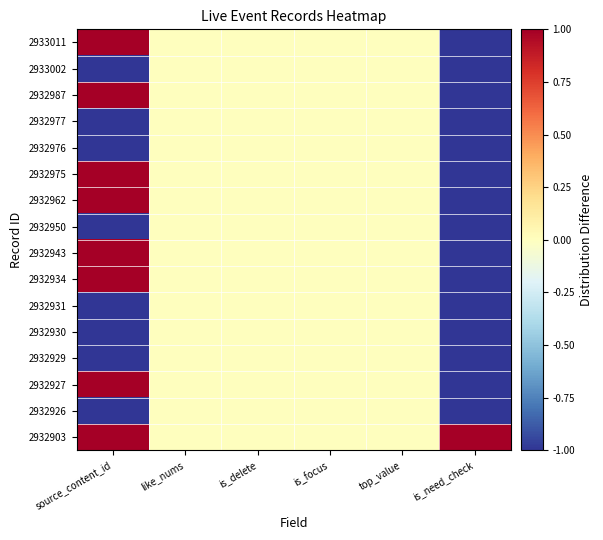

Reading left to right, transcribe all the data shown in this chart.

2933011: source_content_id=1.0	like_nums=0.0	is_delete=0.0	is_focus=0.0	top_value=0.0	is_need_check=-1.0
2933002: source_content_id=-1.0	like_nums=0.0	is_delete=0.0	is_focus=0.0	top_value=0.0	is_need_check=-1.0
2932987: source_content_id=1.0	like_nums=0.0	is_delete=0.0	is_focus=0.0	top_value=0.0	is_need_check=-1.0
2932977: source_content_id=-1.0	like_nums=0.0	is_delete=0.0	is_focus=0.0	top_value=0.0	is_need_check=-1.0
2932976: source_content_id=-1.0	like_nums=0.0	is_delete=0.0	is_focus=0.0	top_value=0.0	is_need_check=-1.0
2932975: source_content_id=1.0	like_nums=0.0	is_delete=0.0	is_focus=0.0	top_value=0.0	is_need_check=-1.0
2932962: source_content_id=1.0	like_nums=0.0	is_delete=0.0	is_focus=0.0	top_value=0.0	is_need_check=-1.0
2932950: source_content_id=-1.0	like_nums=0.0	is_delete=0.0	is_focus=0.0	top_value=0.0	is_need_check=-1.0
2932943: source_content_id=1.0	like_nums=0.0	is_delete=0.0	is_focus=0.0	top_value=0.0	is_need_check=-1.0
2932934: source_content_id=1.0	like_nums=0.0	is_delete=0.0	is_focus=0.0	top_value=0.0	is_need_check=-1.0
2932931: source_content_id=-1.0	like_nums=0.0	is_delete=0.0	is_focus=0.0	top_value=0.0	is_need_check=-1.0
2932930: source_content_id=-1.0	like_nums=0.0	is_delete=0.0	is_focus=0.0	top_value=0.0	is_need_check=-1.0
2932929: source_content_id=-1.0	like_nums=0.0	is_delete=0.0	is_focus=0.0	top_value=0.0	is_need_check=-1.0
2932927: source_content_id=1.0	like_nums=0.0	is_delete=0.0	is_focus=0.0	top_value=0.0	is_need_check=-1.0
2932926: source_content_id=-1.0	like_nums=0.0	is_delete=0.0	is_focus=0.0	top_value=0.0	is_need_check=-1.0
2932903: source_content_id=1.0	like_nums=0.0	is_delete=0.0	is_focus=0.0	top_value=0.0	is_need_check=1.0